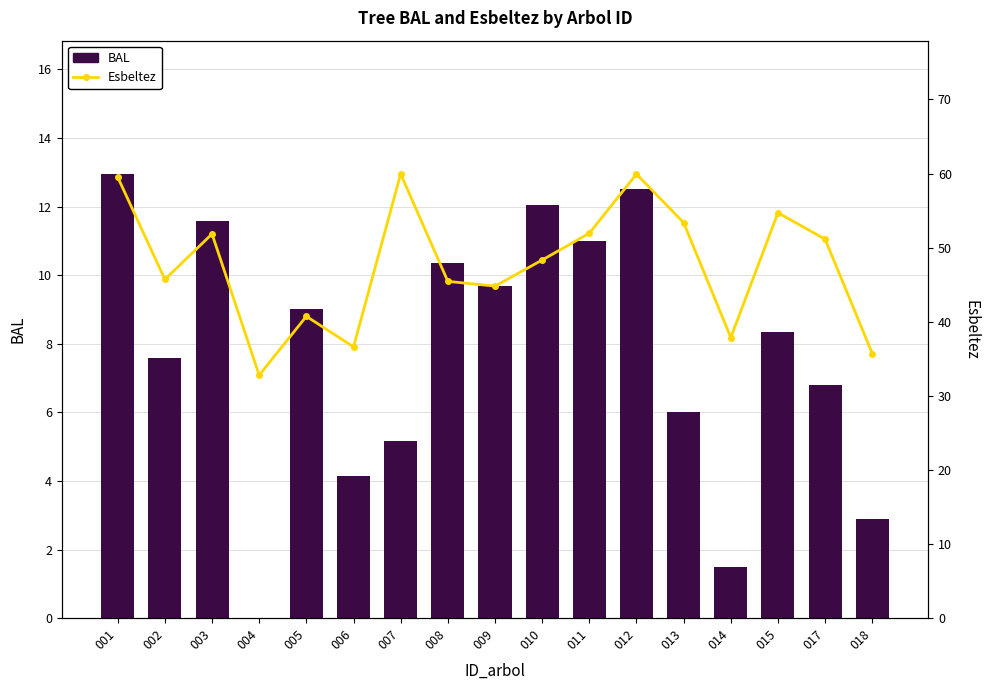

Which has a higher value, 017 or 009?

009